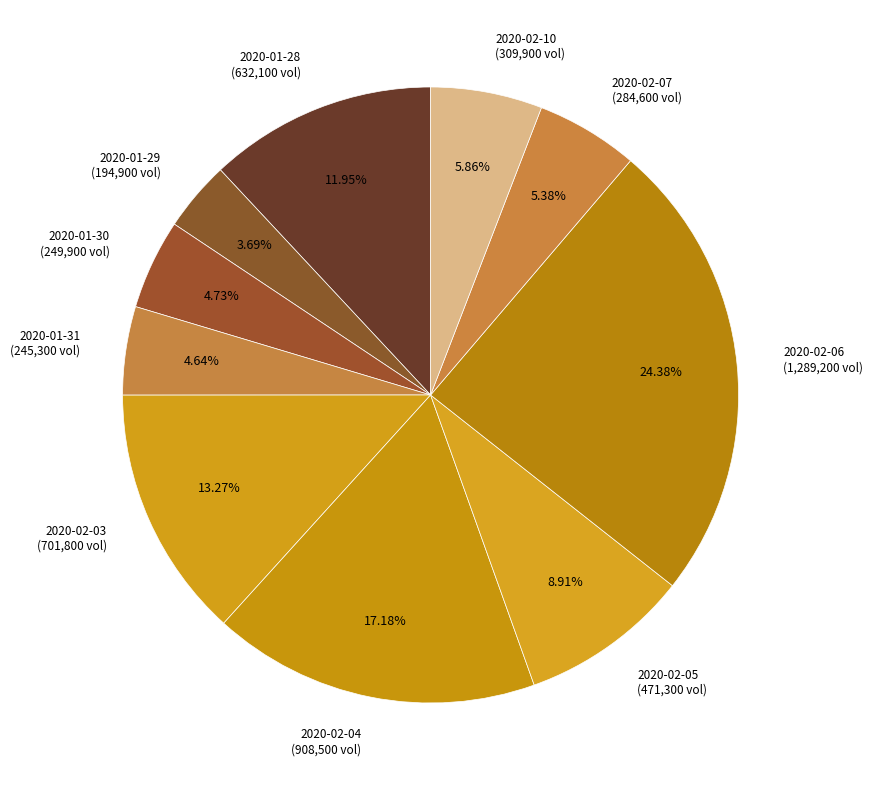

To the nearest percent, what portion does 2020-02-03 represent?

13%